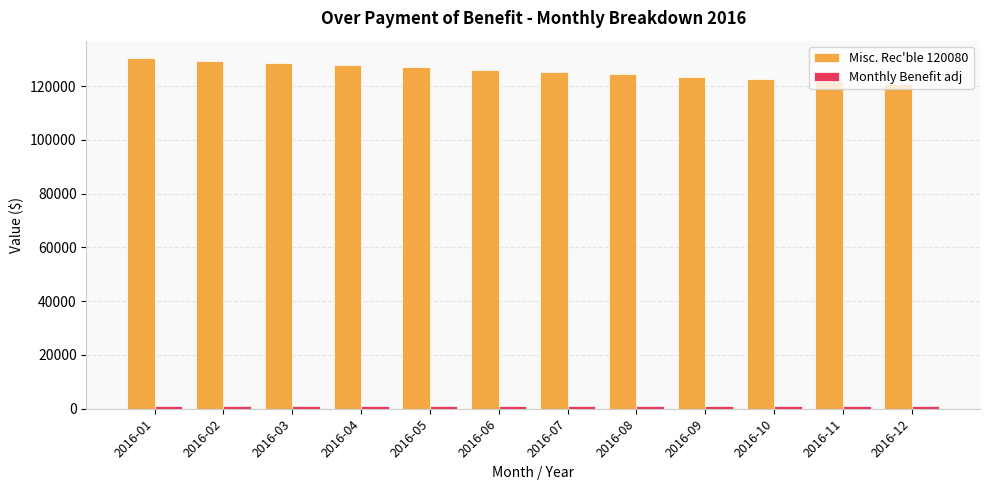

Which series has the widest spread of values?

Misc. Rec'ble 120080